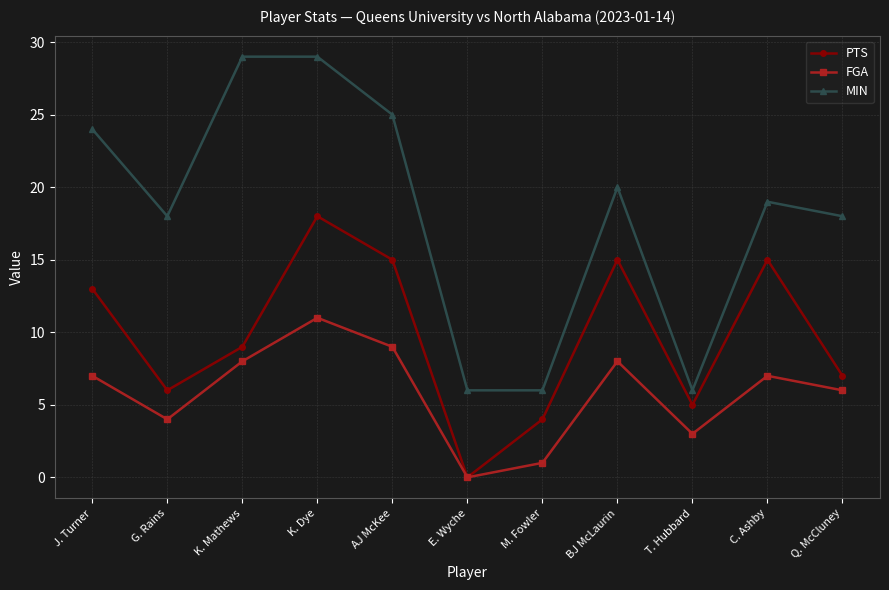

How many interior local peaks does the FGA series have?

3